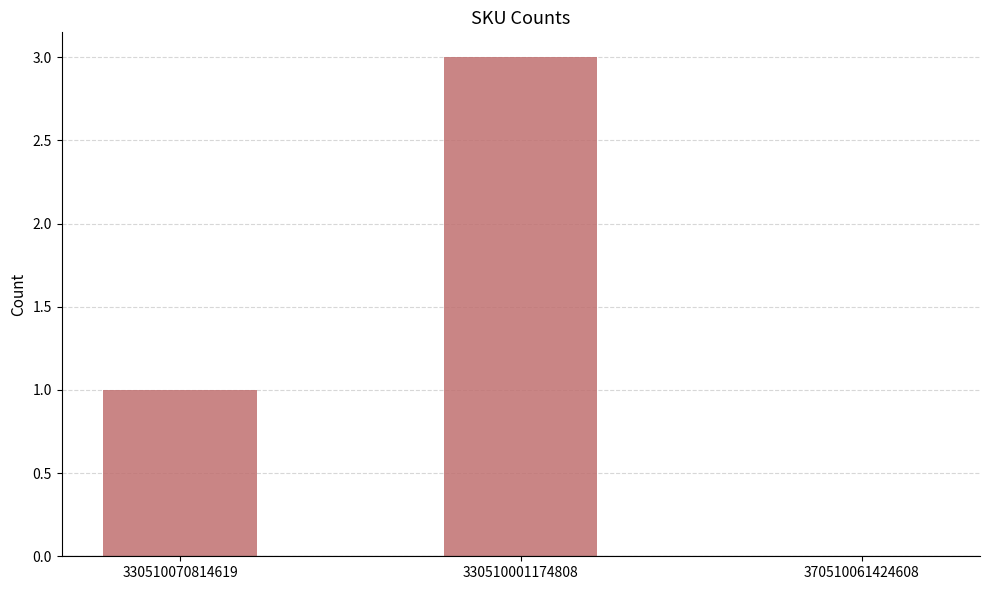

What is the sum of the values at 370510061424608 and 330510001174808?

3